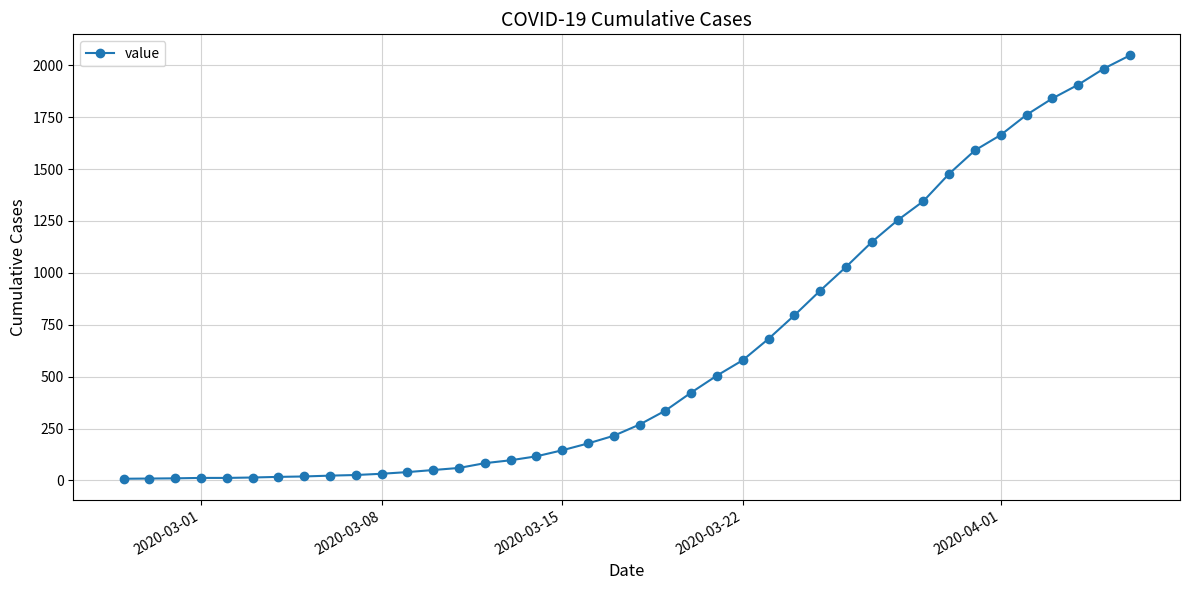

What is the difference between the maximum and minimum values?

2039